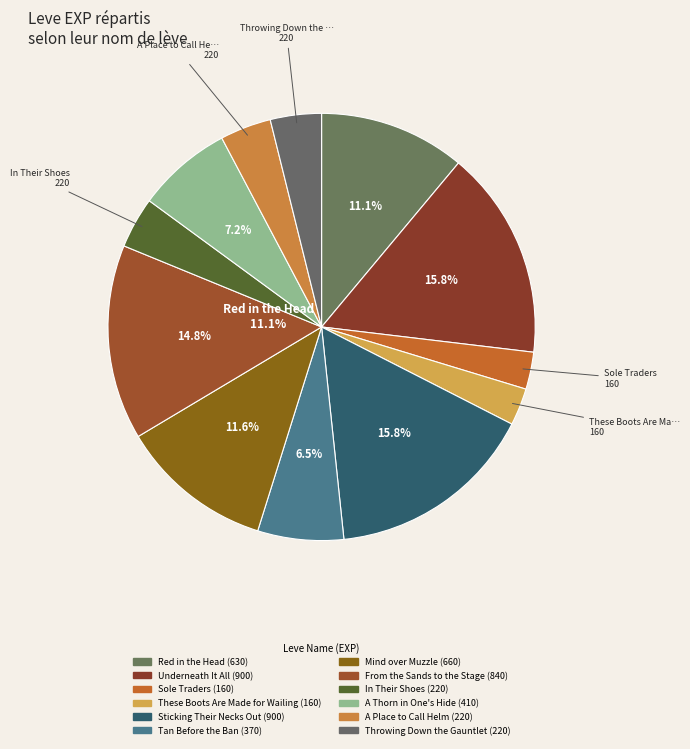

Approximately how many times larger is the value at In Their Shoes compared to Red in the Head?

0.3